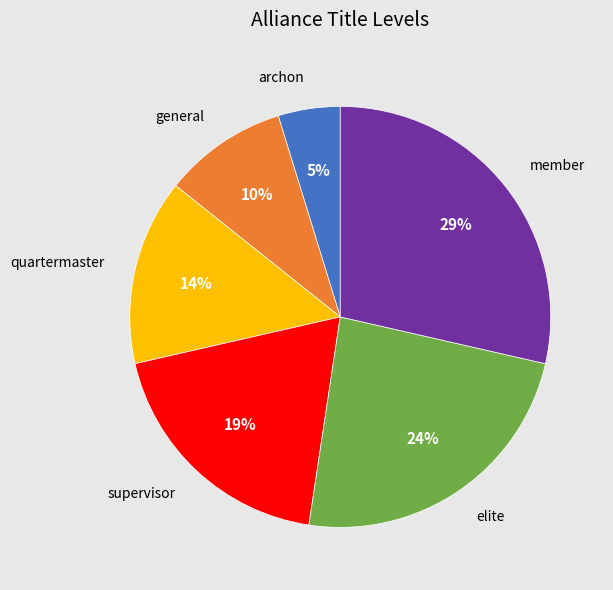

Is it true that general is 10% of the pie?

True